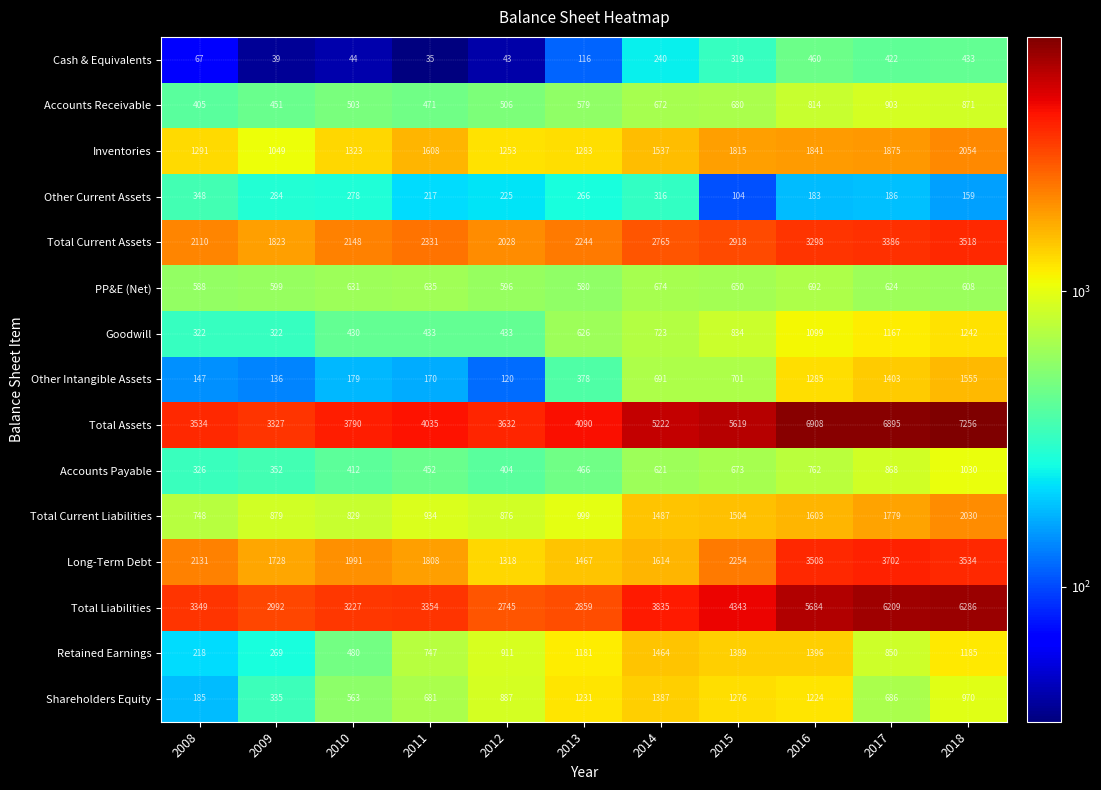

At which label is Total Current Assets closest to 2670?

2014